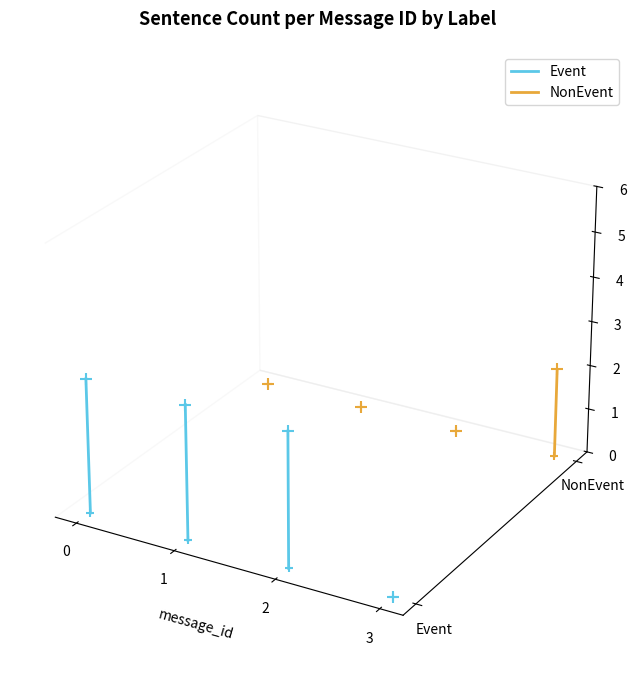

Which series reaches the minimum Y coordinate?

Event